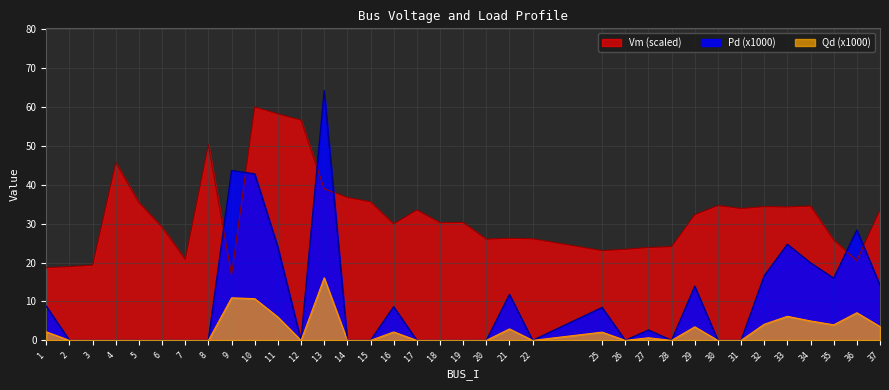

Where does the Vm series first go above 30?

4